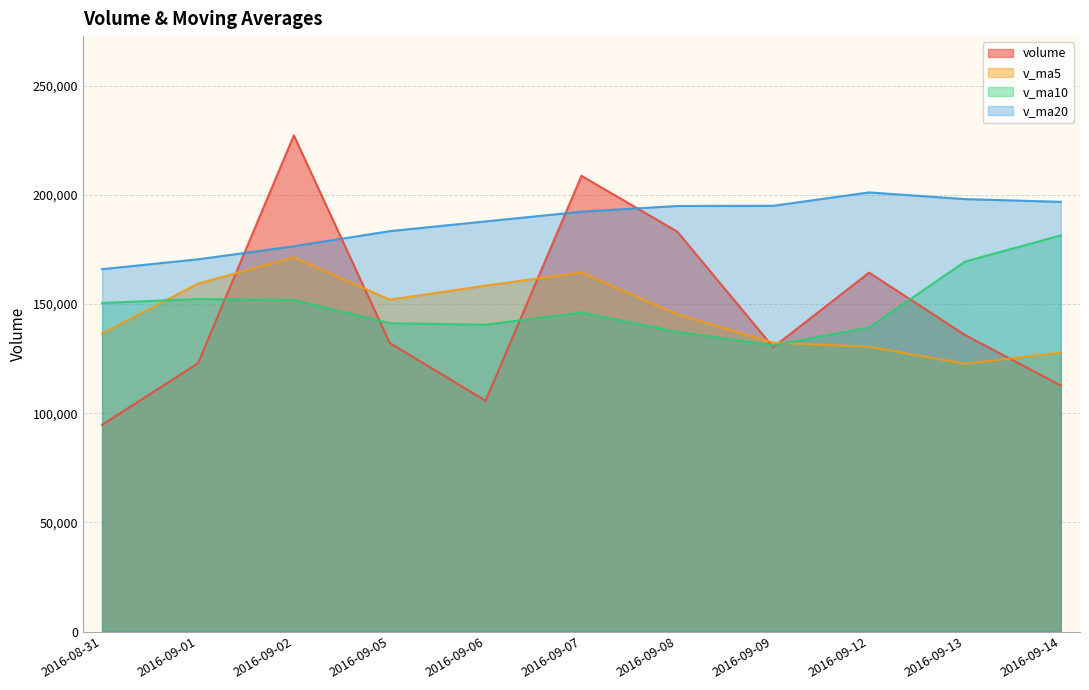

Where is volume nearest to the value 160966?

2016-09-12